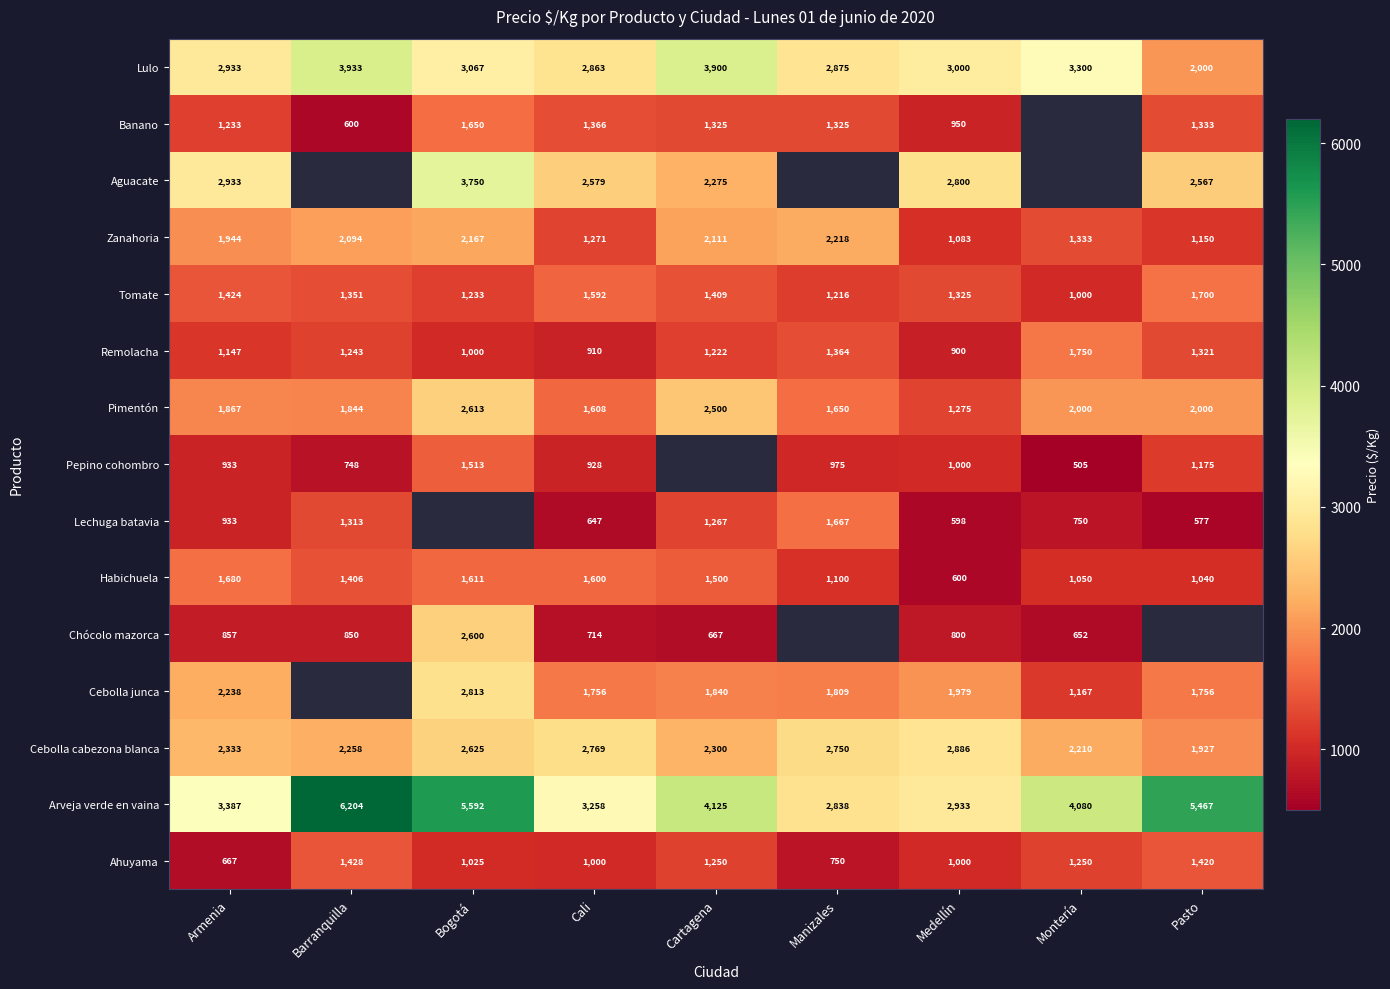

Which category has the highest value in the Pimentón series?

Bogotá